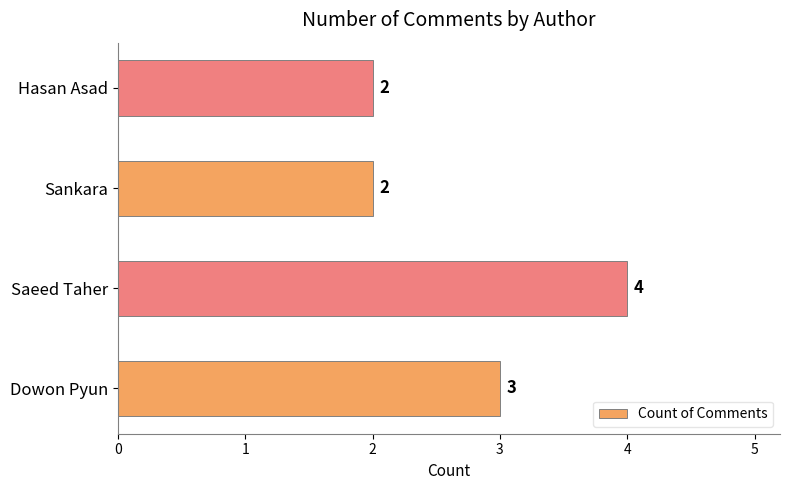

How many data points are less than 3?

2